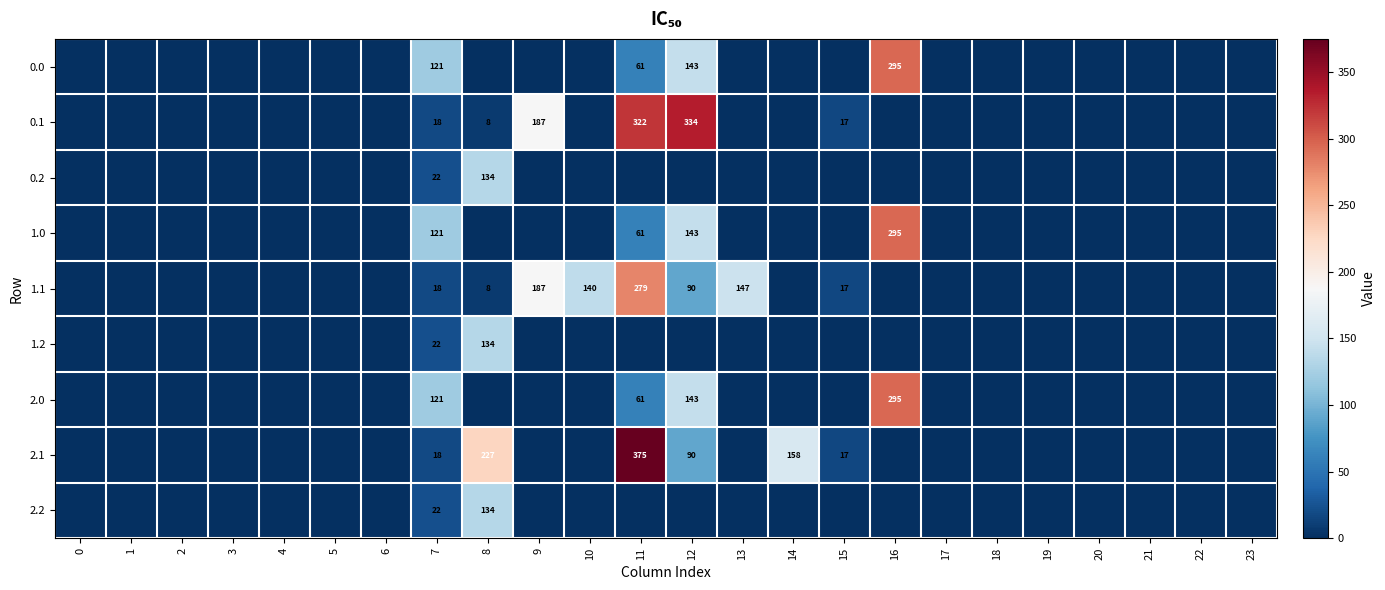

List the series in order of their peak value, lowest first.

0.2, 1.2, 2.2, 1.1, 0.0, 1.0, 2.0, 0.1, 2.1